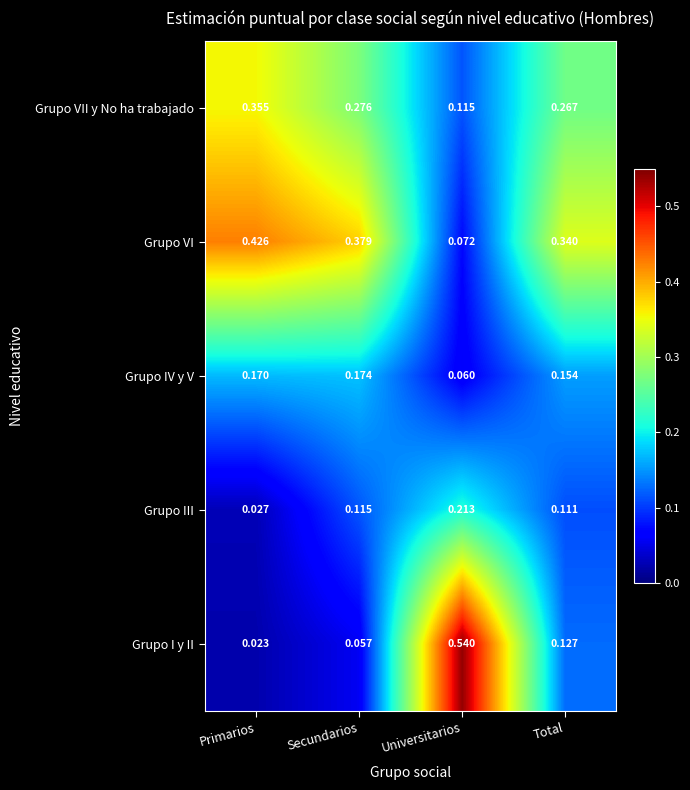

Is the value of Grupo III at Secundarios greater than the value of Grupo I y II at Secundarios?

Yes